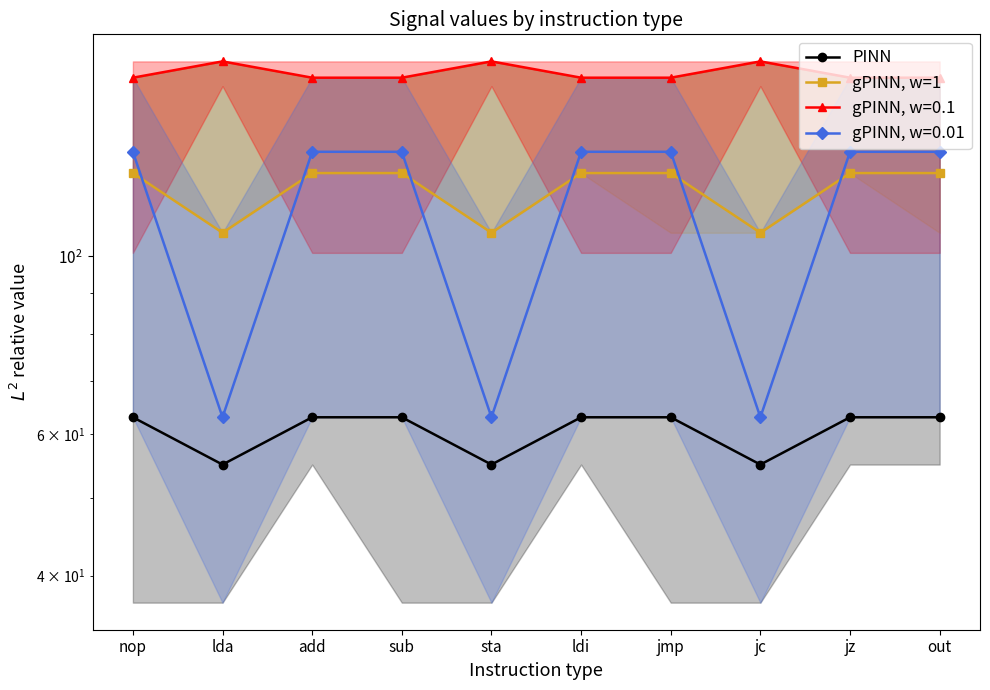

At which label is PINN closest to 59?

nop